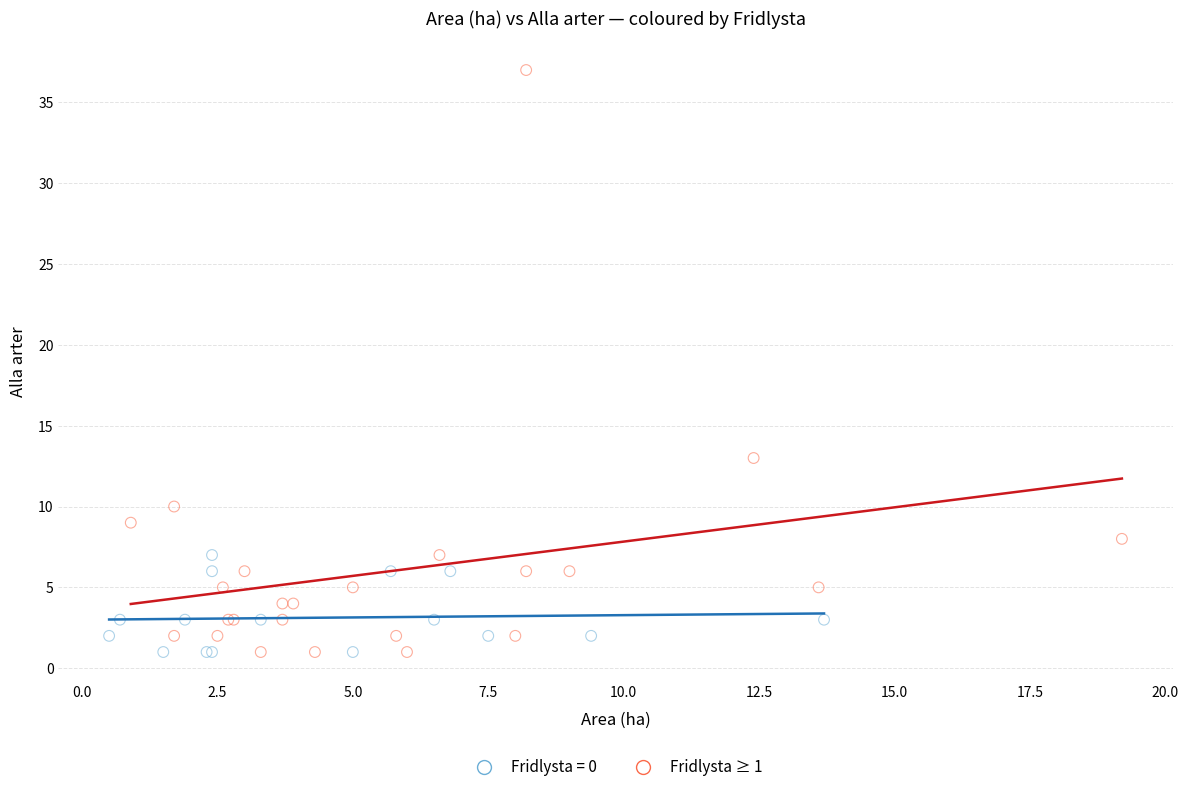

Which series contains the highest Y value?

Fridlysta ≥ 1